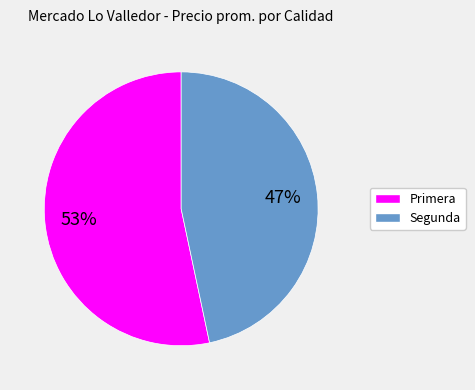

True or false: Segunda accounts for 47% of the total.

True